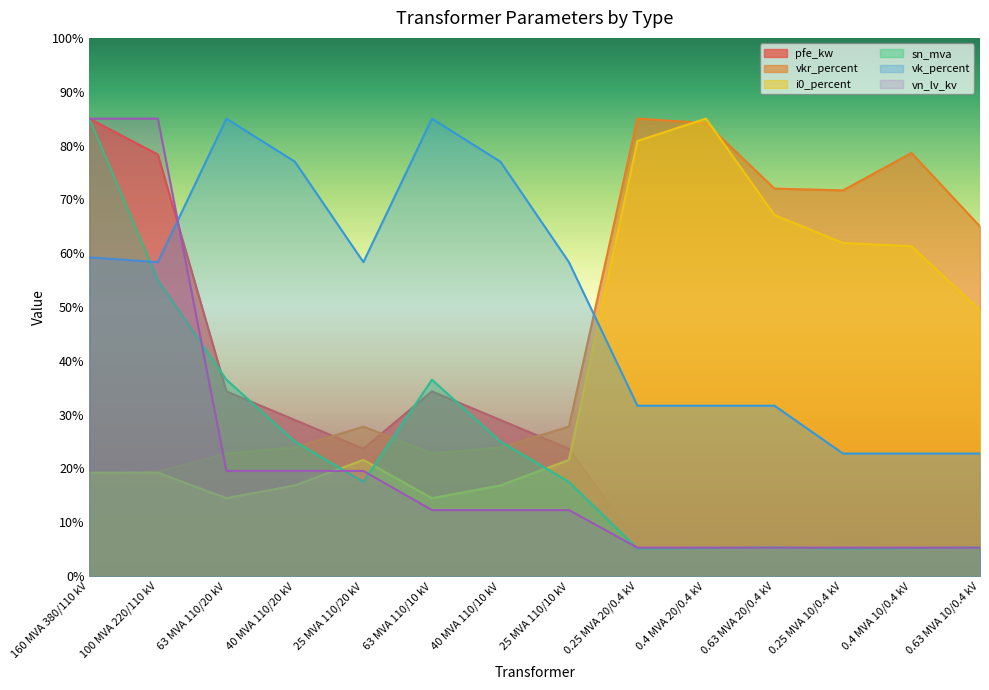

At 0.4 MVA 20/0.4 kV, list the series in order from largest to smallest.

i0_percent, vkr_percent, vk_percent, pfe_kw, vn_lv_kv, sn_mva